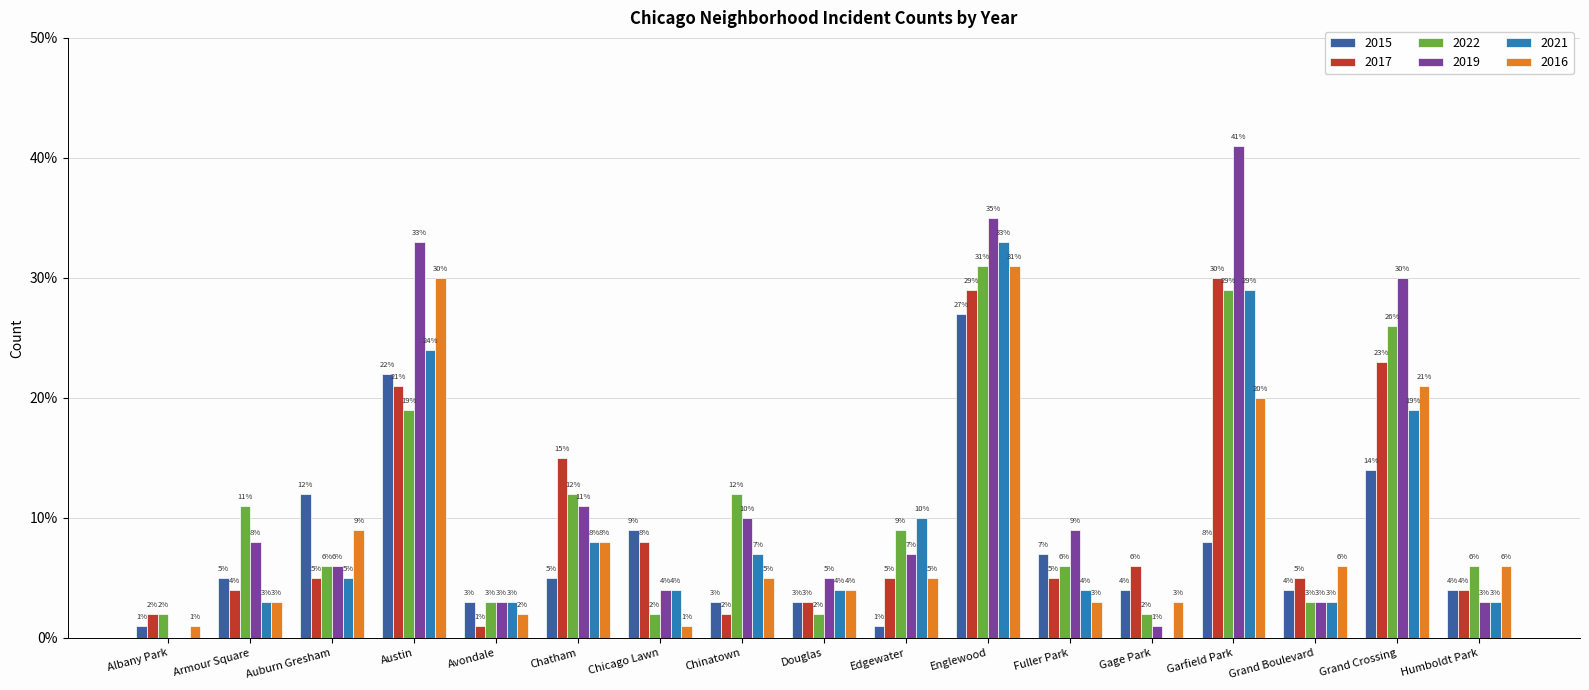

What is the total value across all series at Chatham?

59